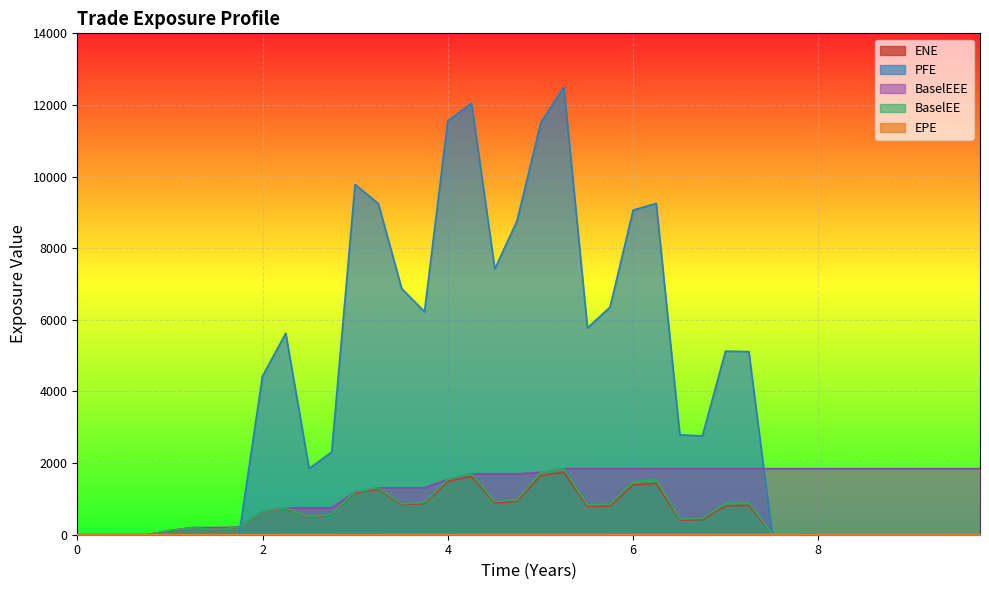

How many lines are shown in the chart?

5